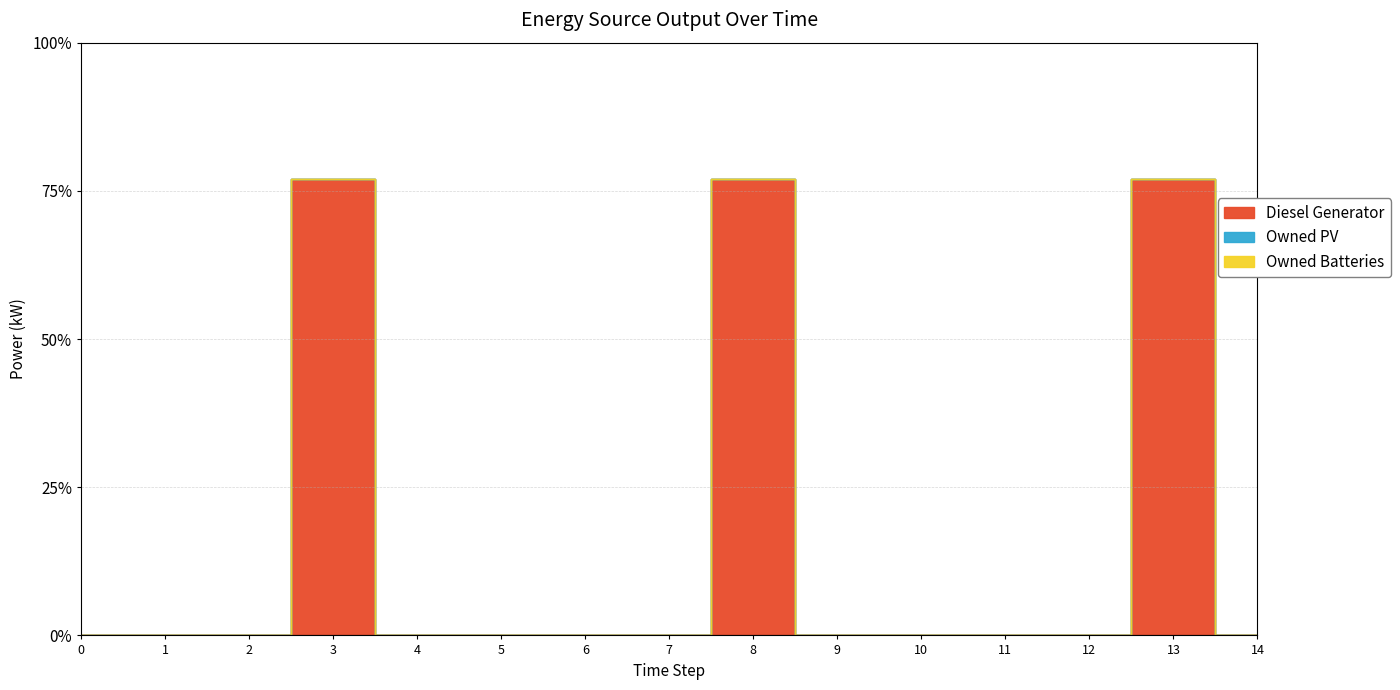

How many series are shown in this chart?

3